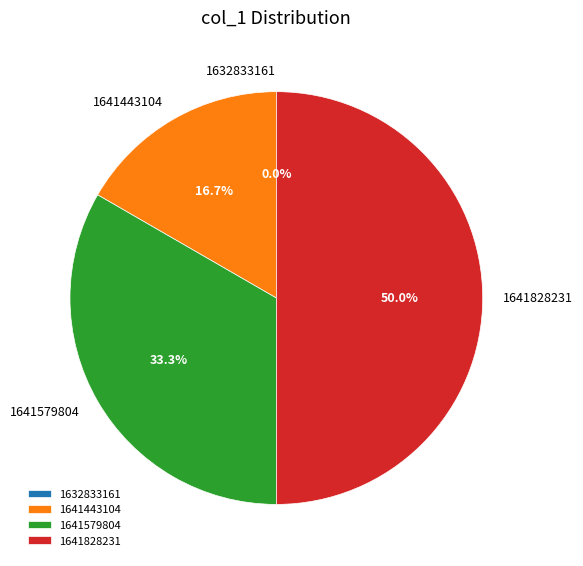

To the nearest percent, what is the combined percentage of 1641828231 and 1632833161?

50%